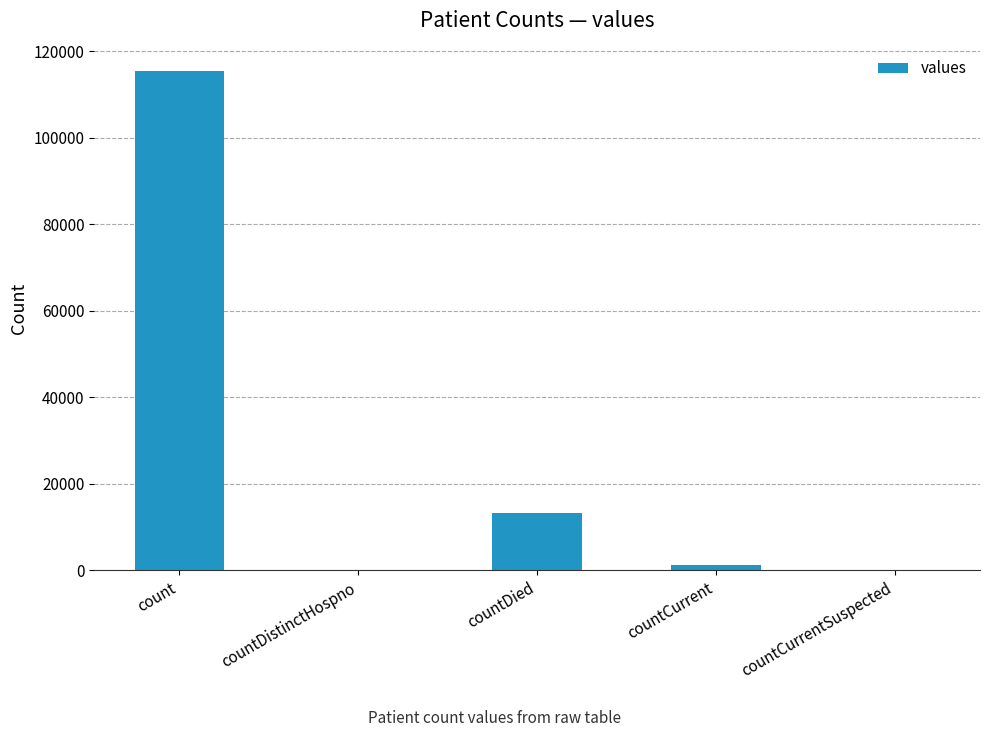

Which category has the highest value across all series?

count